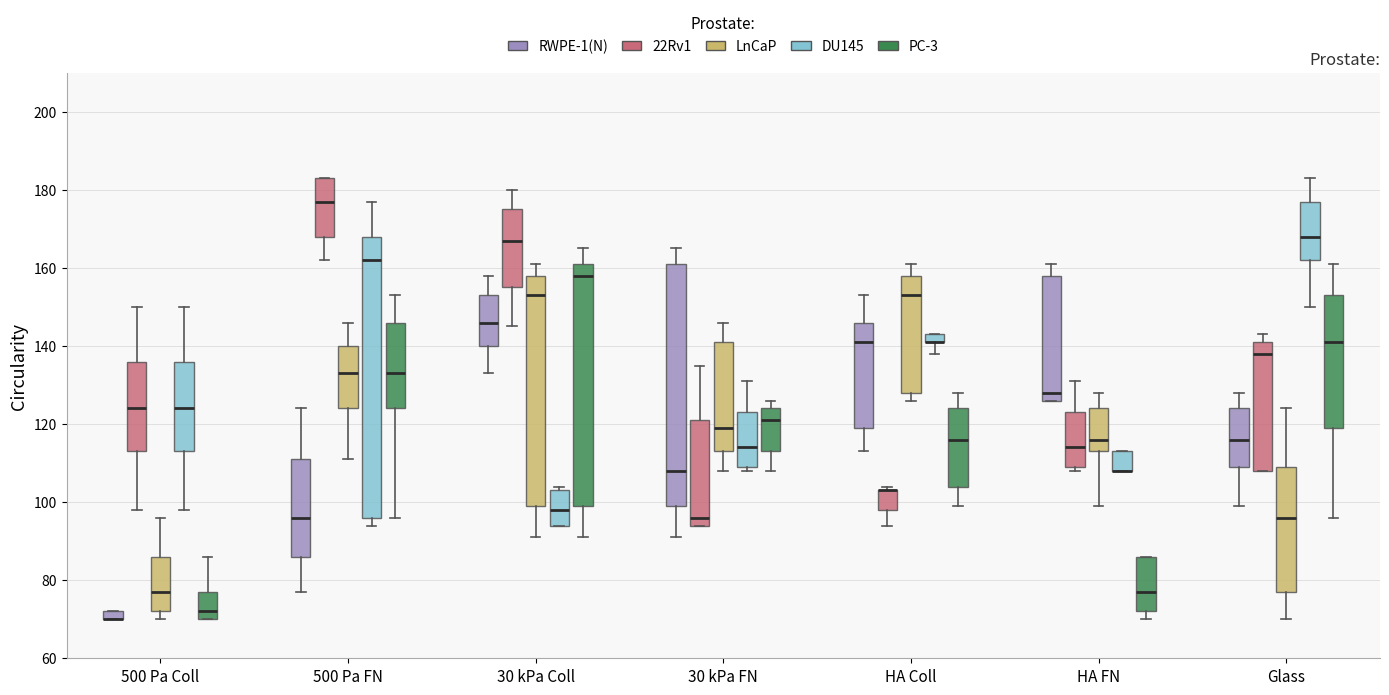

Comparing the boxes themselves (not the whiskers), which one is the tallest?

500 Pa FN (DU145)